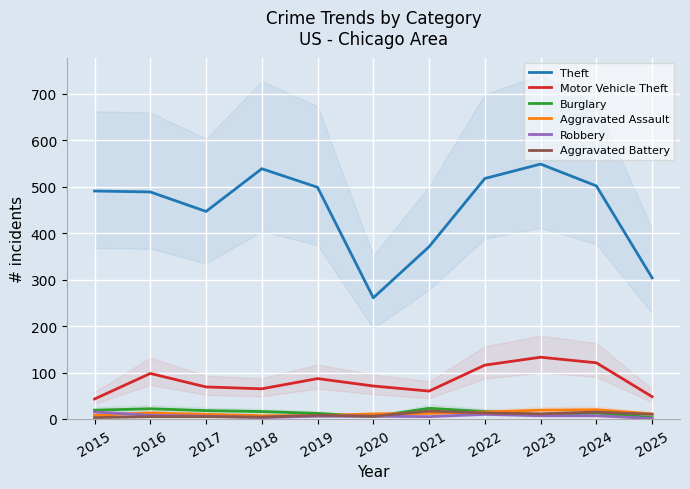

Reading left to right, transcribe all the data shown in this chart.

Theft: 2015=491	2016=489	2017=447	2018=539	2019=499	2020=261	2021=371	2022=518	2023=549	2024=502	2025=304
Motor Vehicle Theft: 2015=43	2016=98	2017=69	2018=65	2019=87	2020=71	2021=60	2022=116	2023=133	2024=121	2025=48
Burglary: 2015=19	2016=22	2017=18	2018=16	2019=12	2020=5	2021=23	2022=16	2023=9	2024=13	2025=3
Aggravated Assault: 2015=8	2016=13	2017=10	2018=7	2019=7	2020=11	2021=12	2022=15	2023=19	2024=20	2025=11
Robbery: 2015=15	2016=8	2017=6	2018=3	2019=6	2020=6	2021=5	2022=10	2023=7	2024=7	2025=1
Aggravated Battery: 2015=3	2016=5	2017=5	2018=4	2019=8	2020=6	2021=17	2022=13	2023=11	2024=15	2025=10